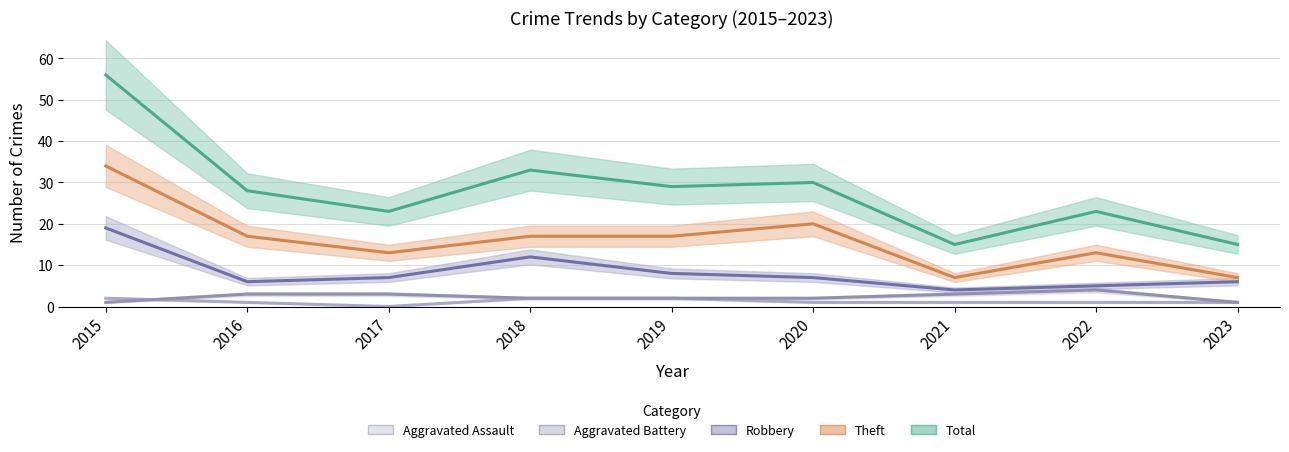

How many data points does each series have?

9